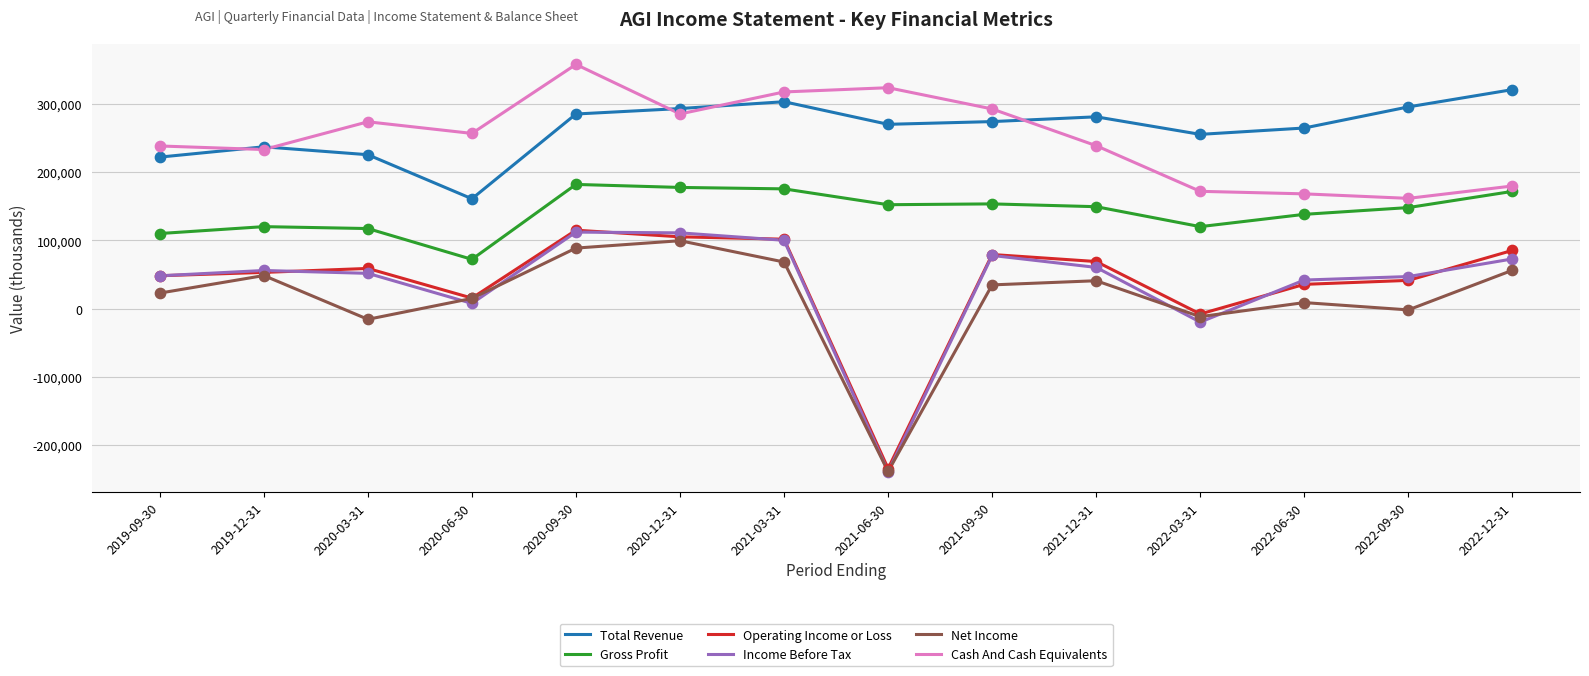

What is the total value across all series at 2020-09-30?

1139600